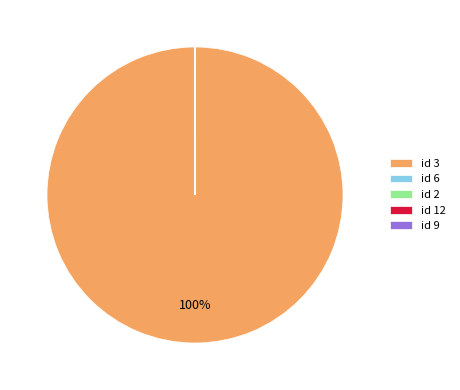

Which slice represents more than half of the pie?

id 3